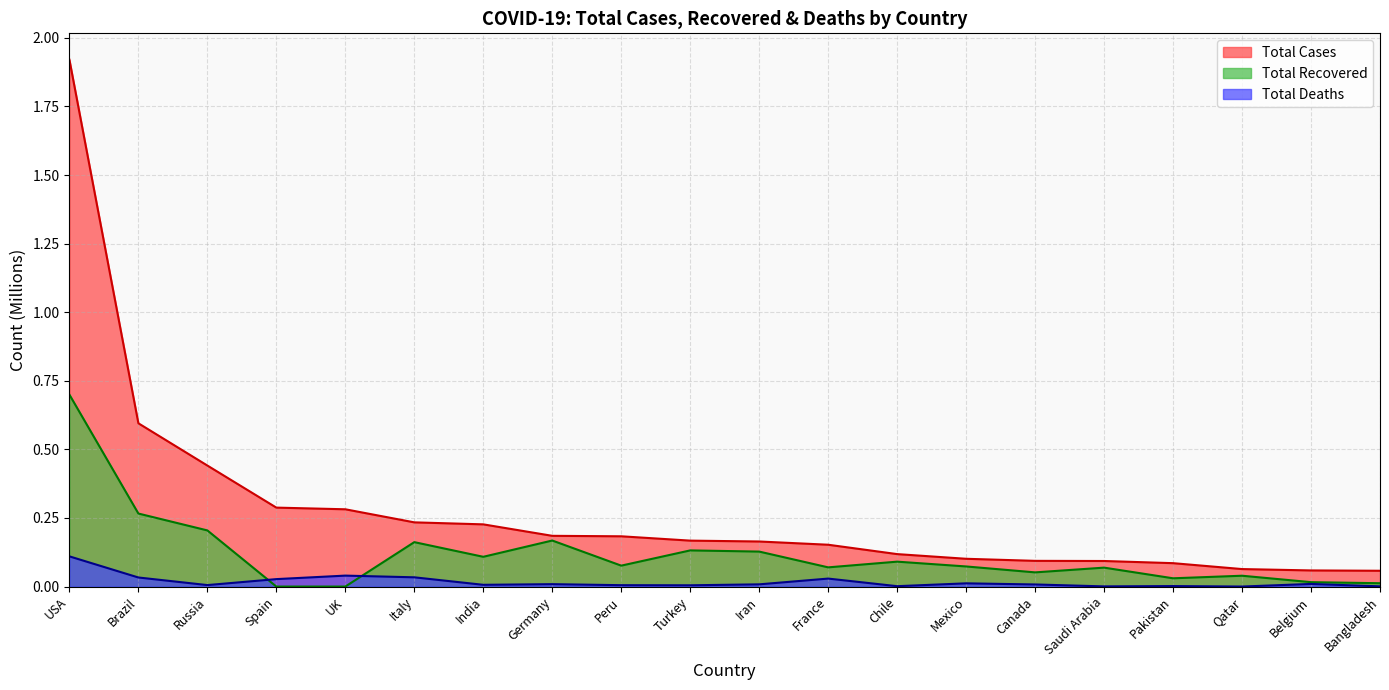

What is the label of the 17th point from the left?

Pakistan